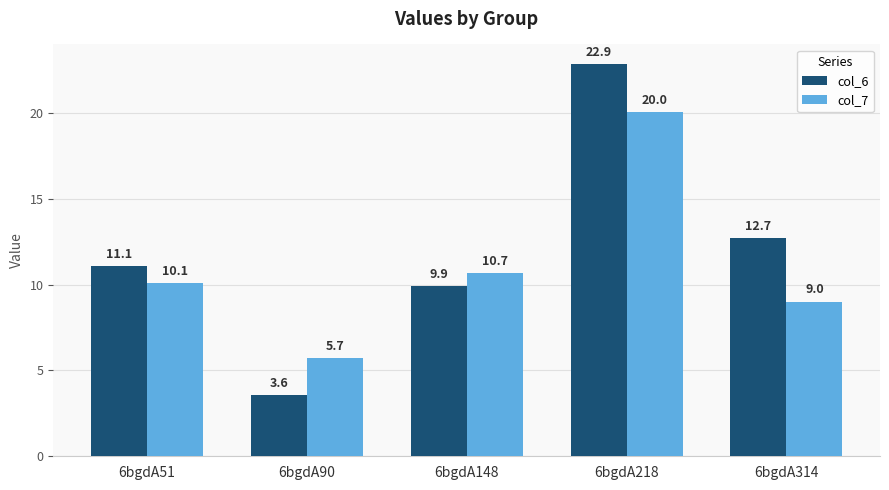

Which series changed the most between 6bgdA90 and 6bgdA218?

col_6